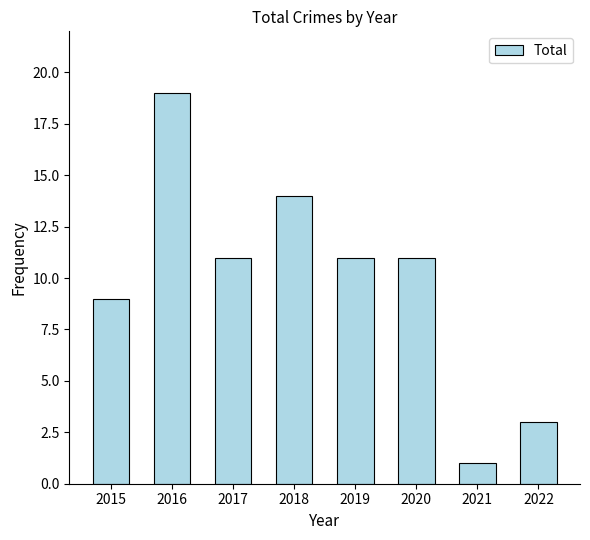

What is the change in value from 2020 to 2022?

-8